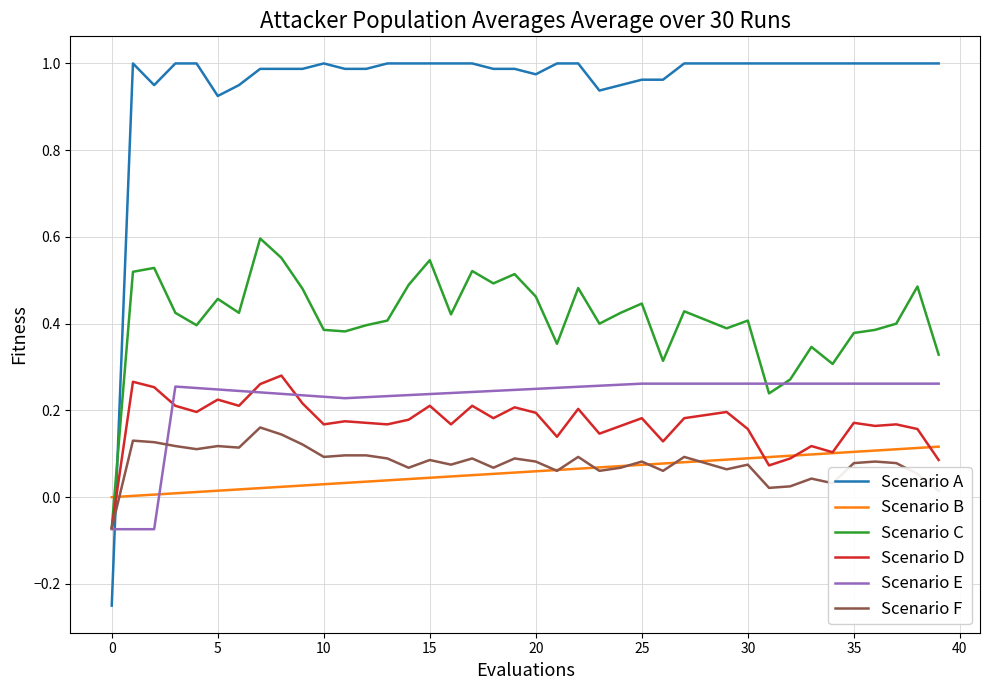

Which series has the widest spread of values?

Scenario A